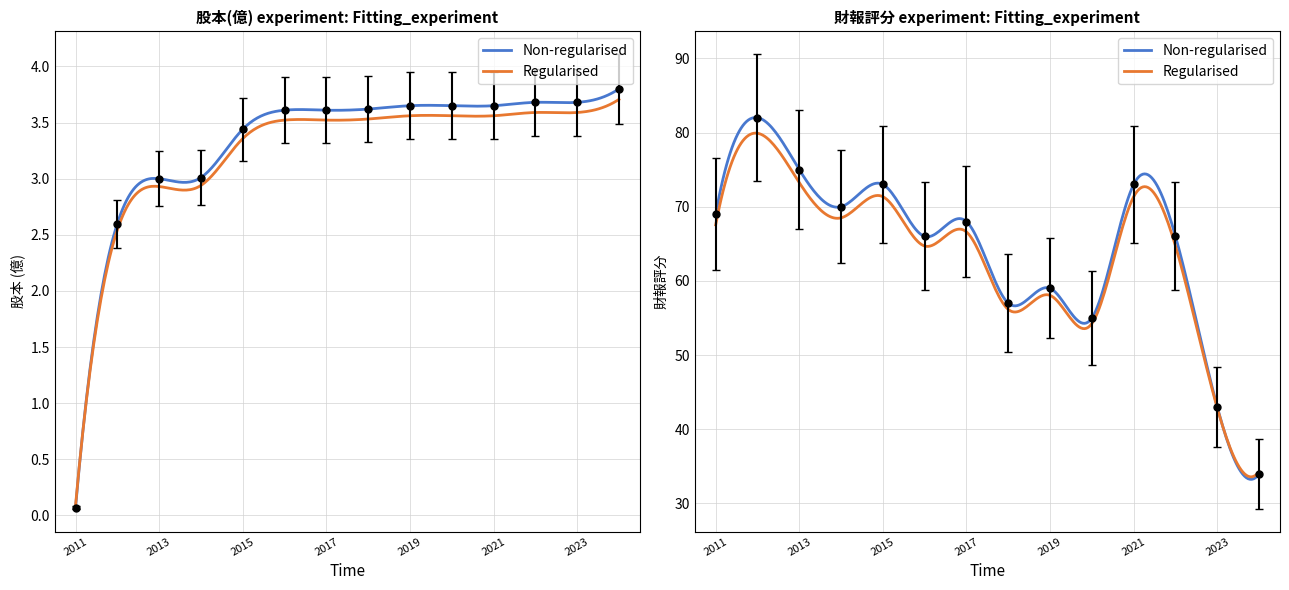

What is the sum of all 財報評分 values?

890.0